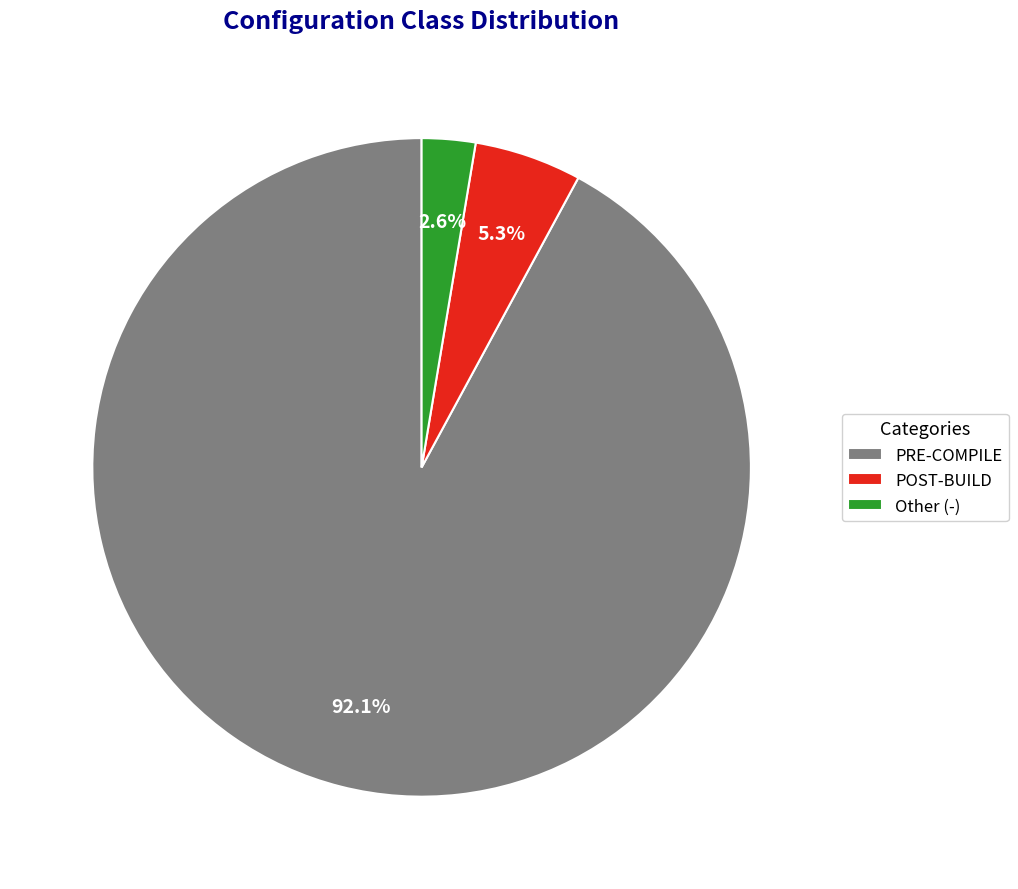

How many slices are in this pie chart?

3